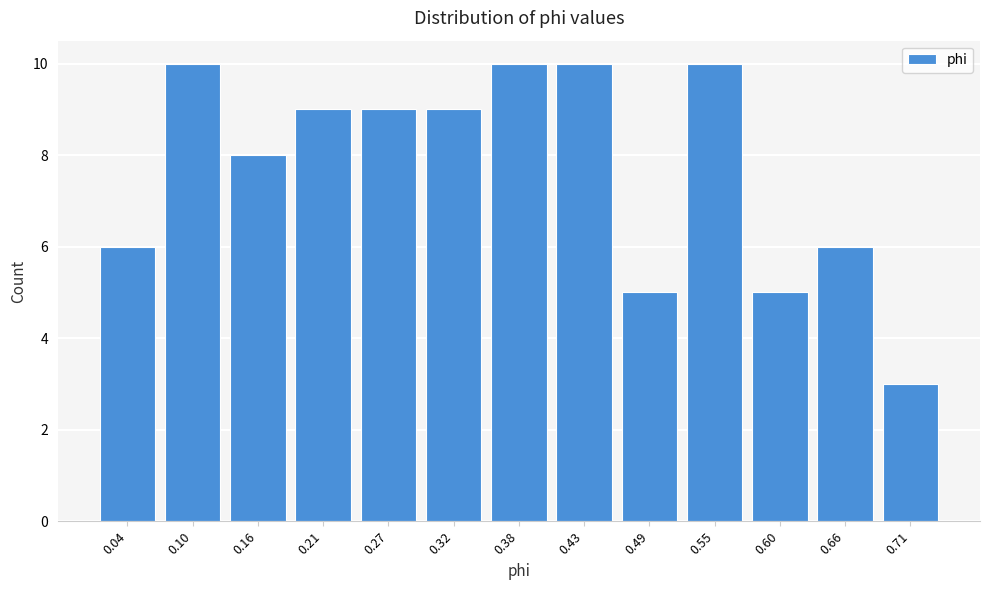

Reading left to right, extract all data points from this chart.

0.04=6	0.10=10	0.16=8	0.21=9	0.27=9	0.32=9	0.38=10	0.43=10	0.49=5	0.55=10	0.60=5	0.66=6	0.71=3